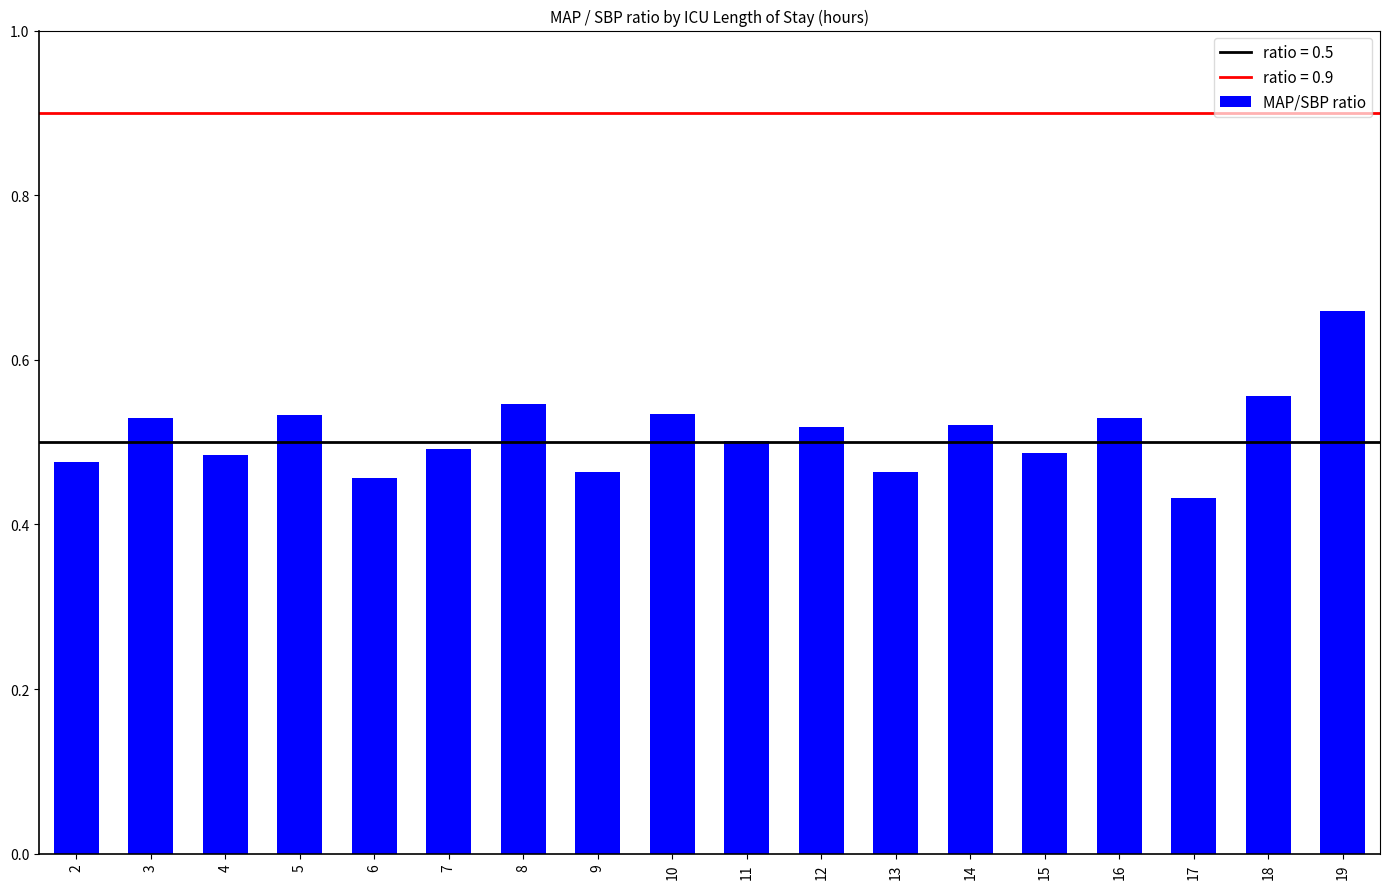

How many values are between 0 and 1?

18